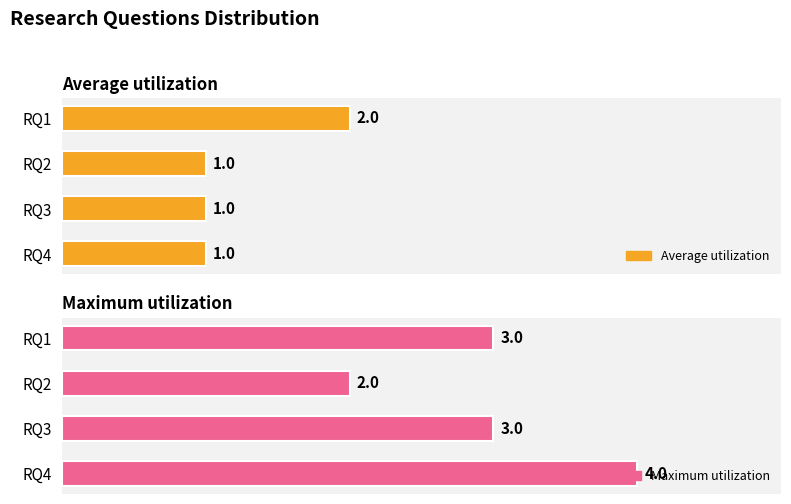

Which series has the largest total across all categories?

Maximum utilization